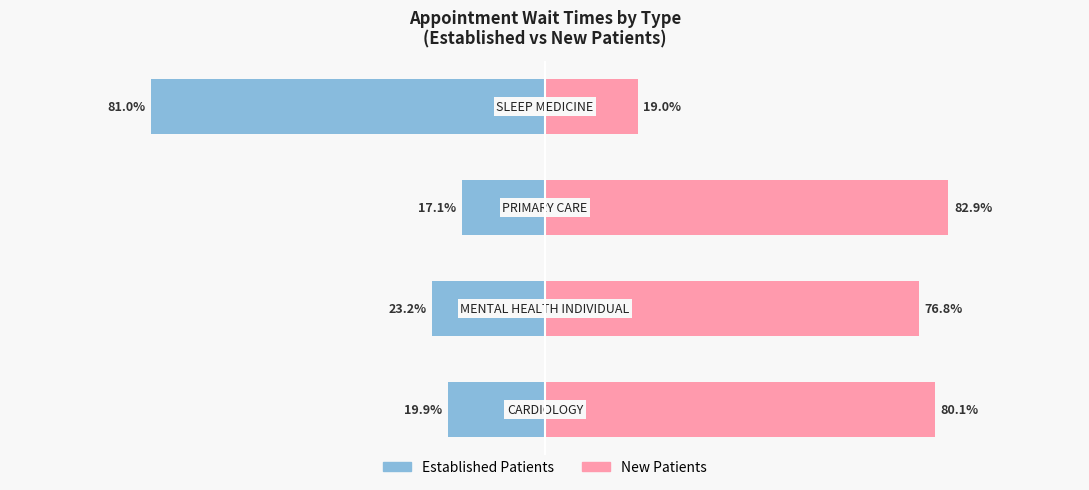

Reading left to right, transcribe all the data shown in this chart.

EstablishedPatients: -19.9	-23.2	-17.1	-81.0
NewPatients: 80.1	76.8	82.9	19.0